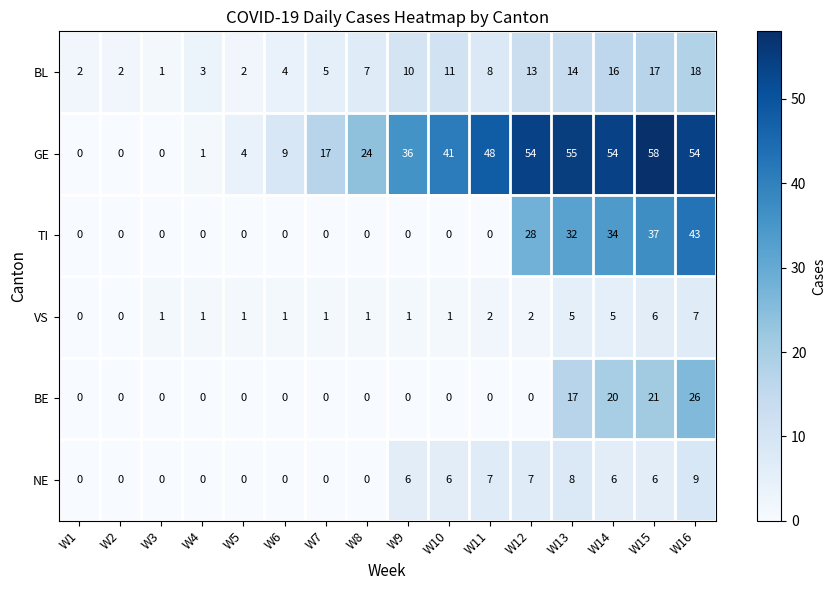

At which category is the sum across all series the highest?

W16